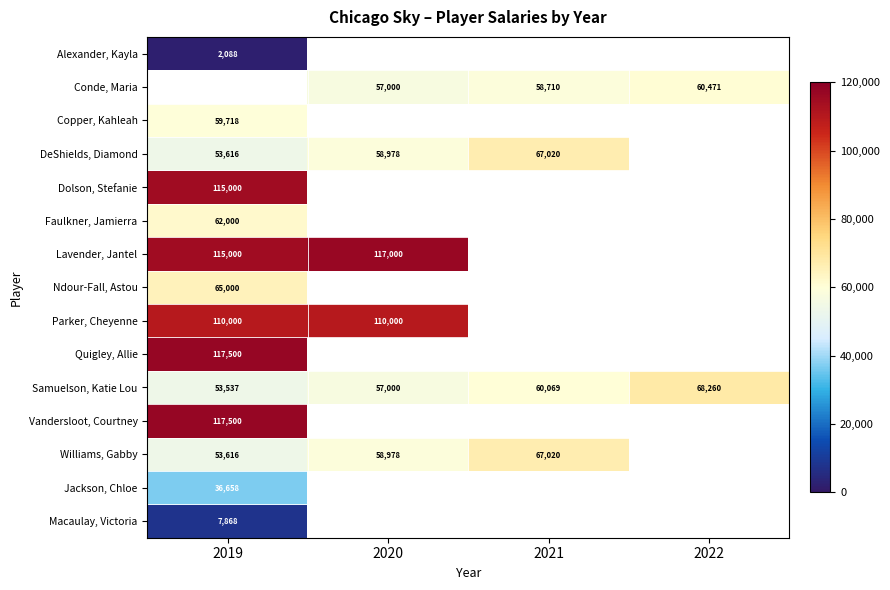

True or false: Jackson, Chloe has a value of 36658 at 2019.

True